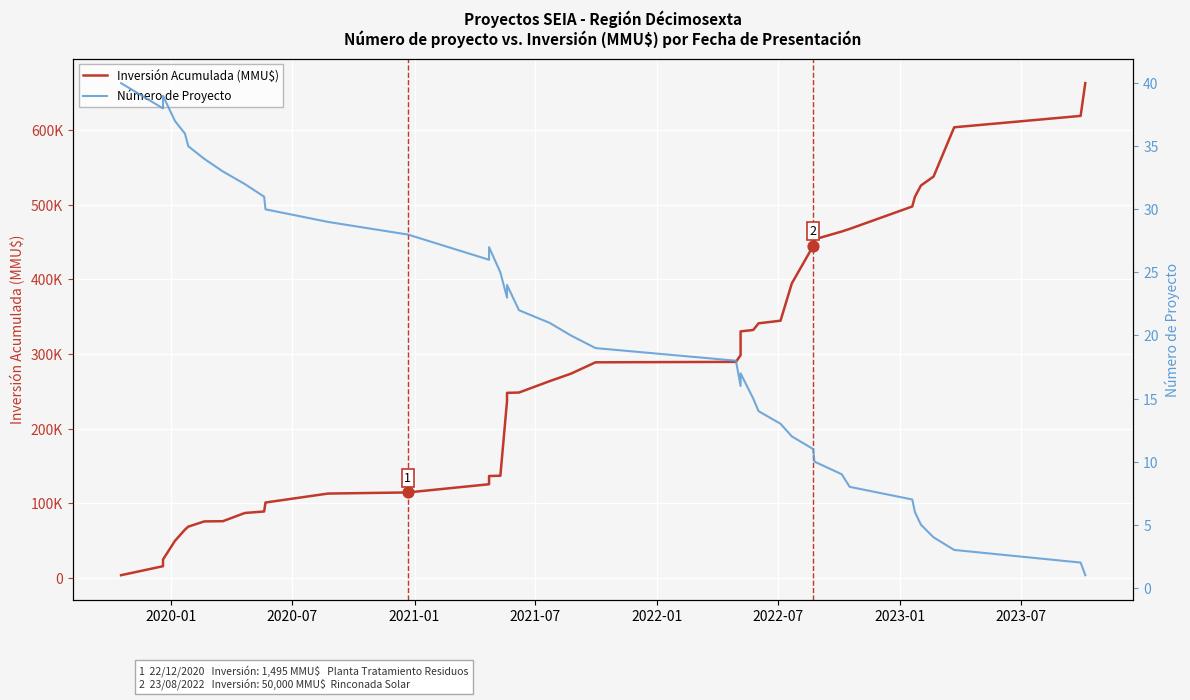

Is the value of Número de Proyecto at 16 greater than the value of Inversión Acumulada (MMU$) at 30?

No